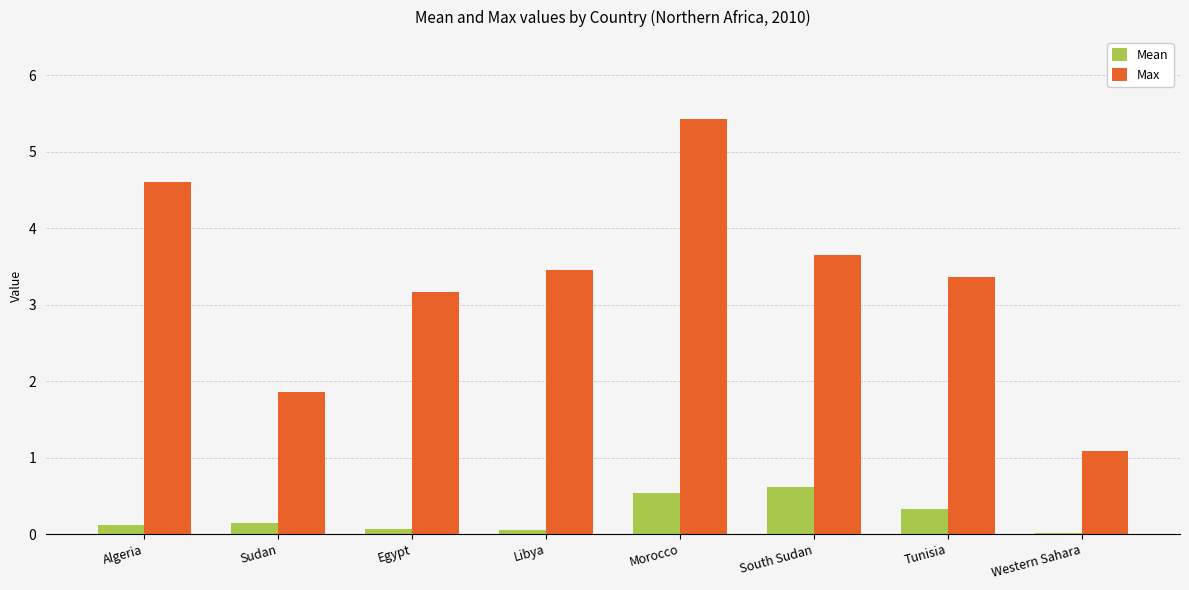

What are all the series names shown in the legend?

Mean, Max